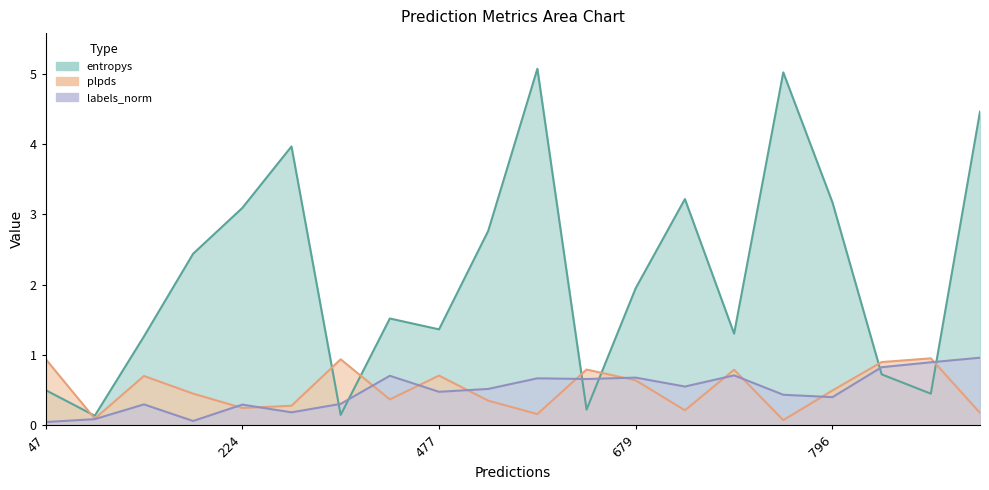

Which series has the widest spread of values?

entropys